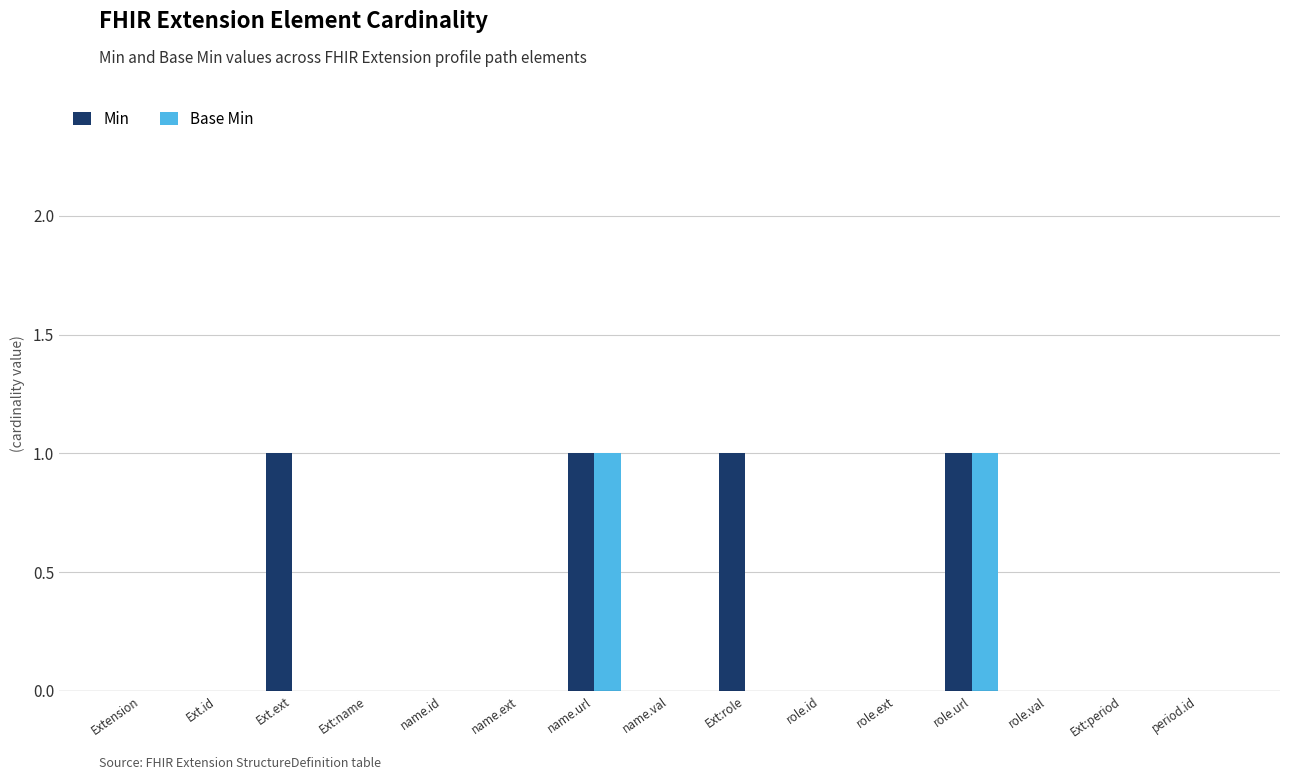

What is the sum of all Min values?

4